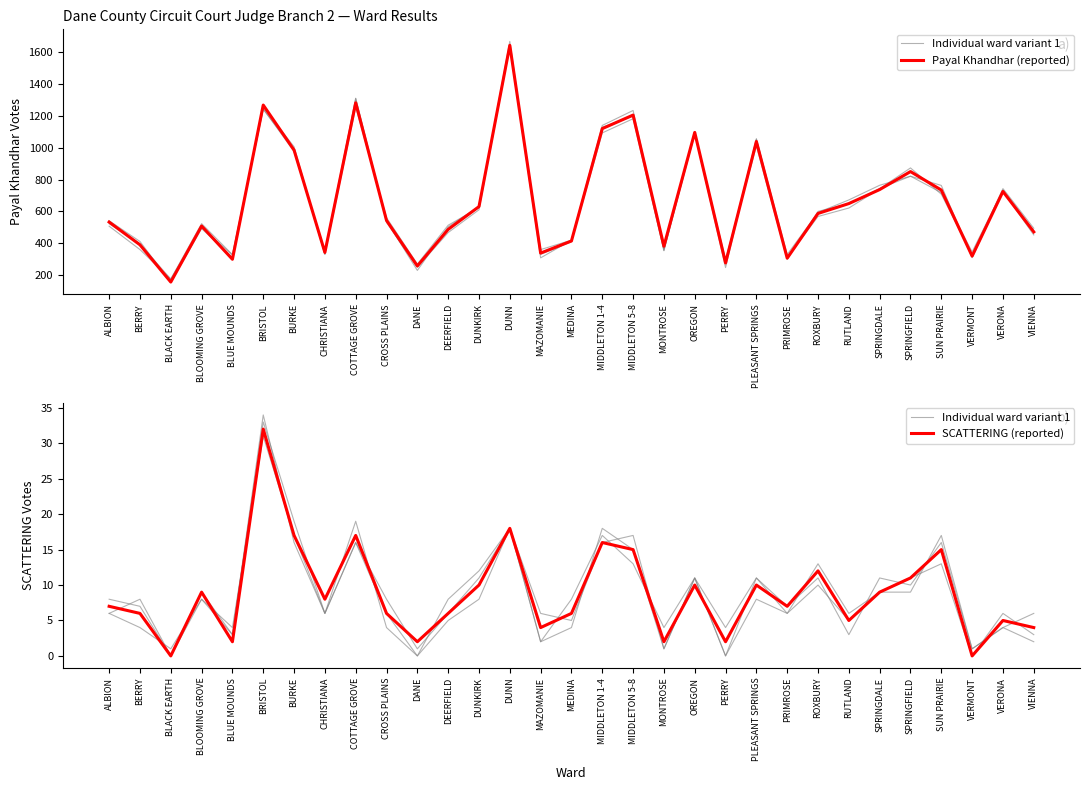

How many intersections are there between Individual ward variant 1 and SCATTERING (reported)?

13